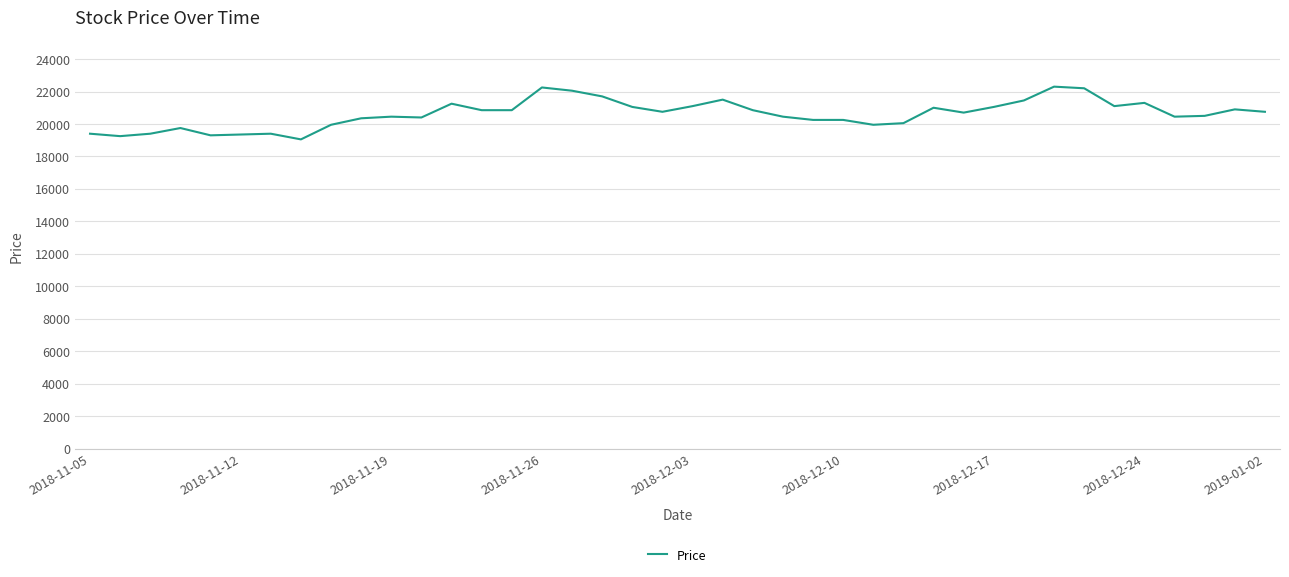

What is the difference between the maximum and minimum values?

3250